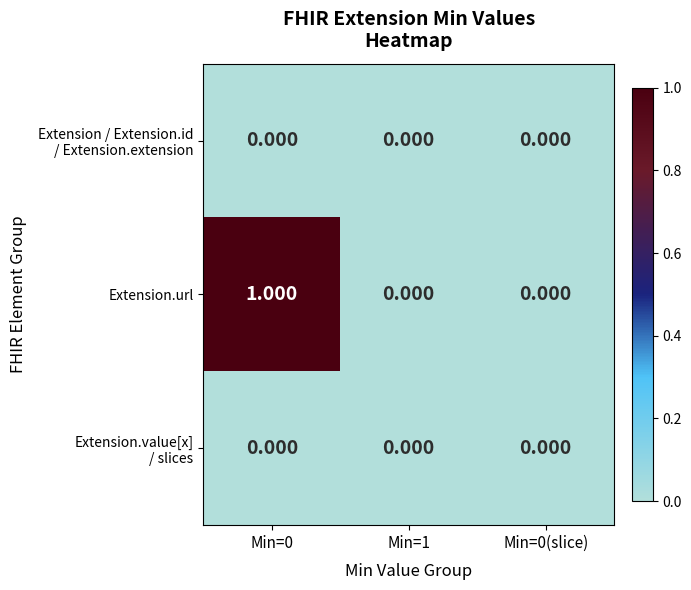

How many categories are shown in the chart?

3